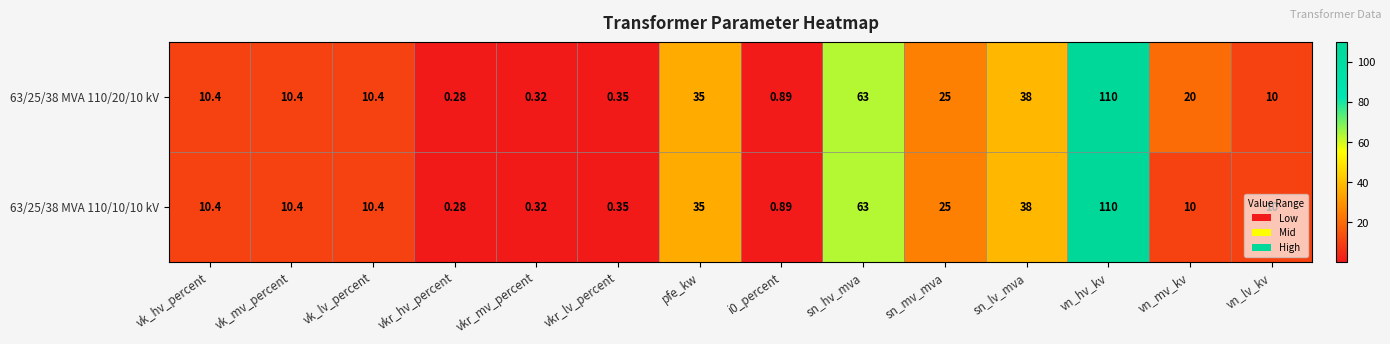

Count the number of data series in this chart.

2